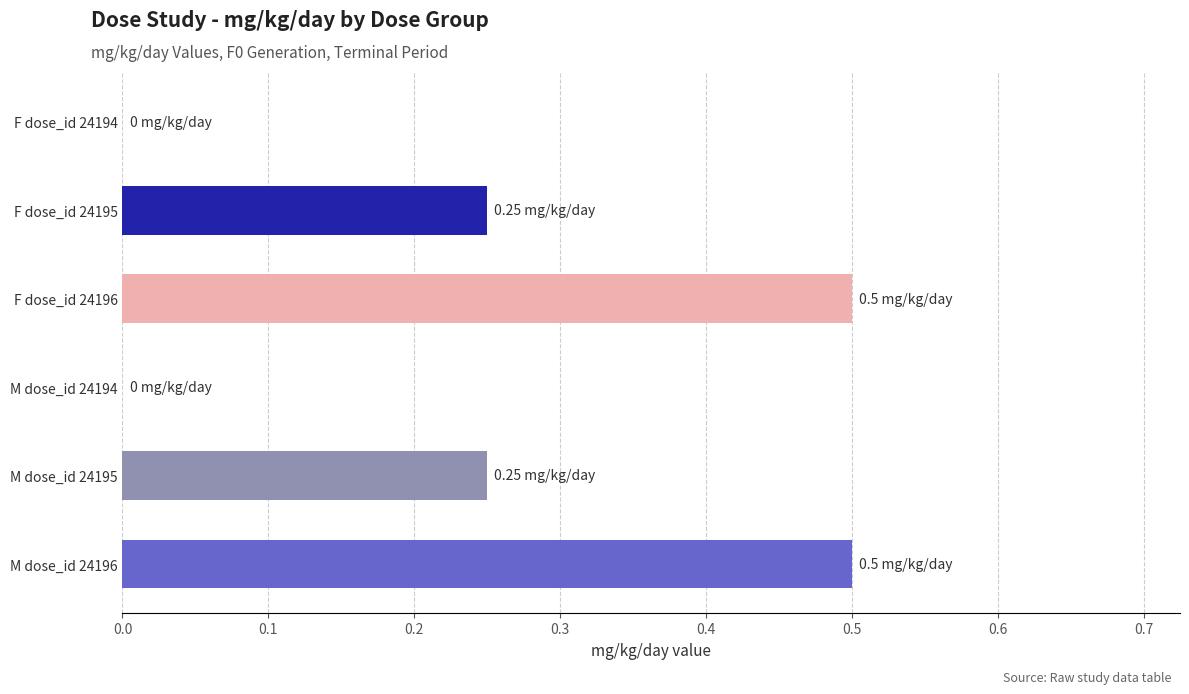

Count the number of data series in this chart.

1